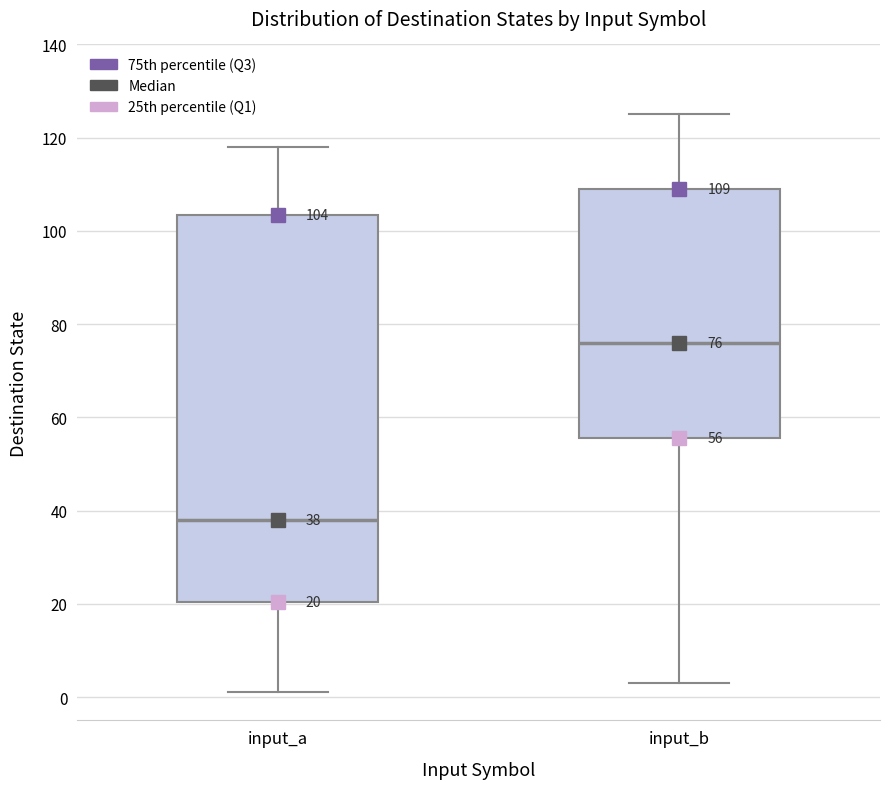

Which box's median line is the highest?

input_b